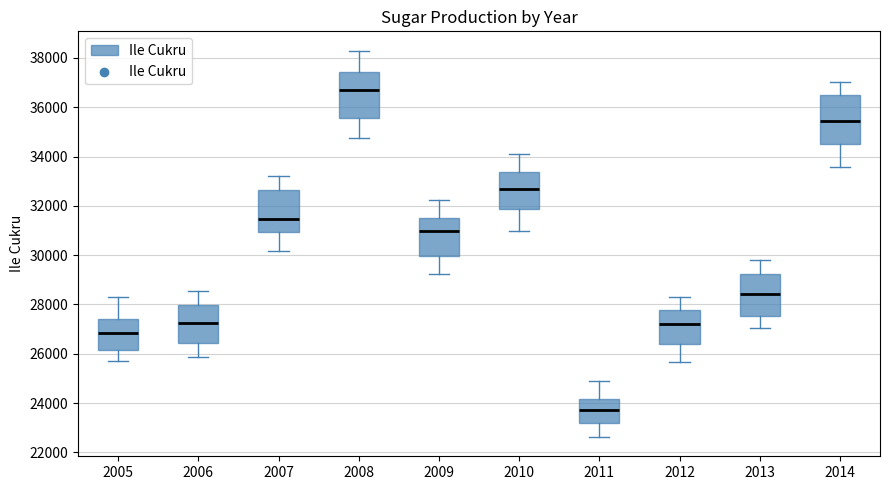

Reading left to right, read every box against the y-axis: the position of its median line, the range the box covers, and the ends of its whiskers. The values are not printed on the chart, so give them approximately, as read against the axis.

2005: median 26800, box 26200 to 27400, whiskers 25800 to 28200
2006: median 27200, box 26400 to 28000, whiskers 25800 to 28600
2007: median 31400, box 31000 to 32600, whiskers 30200 to 33200
2008: median 36600, box 35600 to 37400, whiskers 34800 to 38200
2009: median 31000, box 30000 to 31600, whiskers 29200 to 32200
2010: median 32600, box 31800 to 33400, whiskers 31000 to 34200
2011: median 23800, box 23200 to 24200, whiskers 22600 to 25000
2012: median 27200, box 26400 to 27800, whiskers 25600 to 28200
2013: median 28400, box 27600 to 29200, whiskers 27000 to 29800
2014: median 35400, box 34600 to 36600, whiskers 33600 to 37000